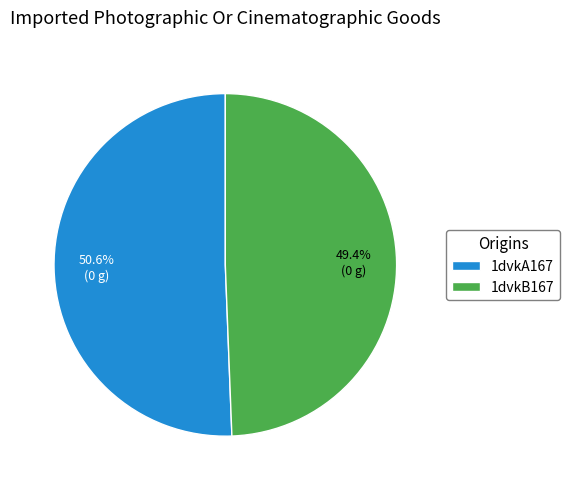

How many segments does this pie chart have?

2